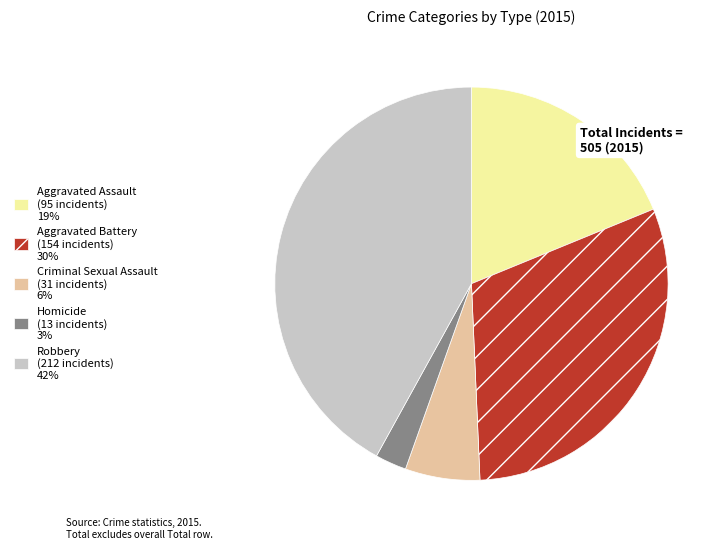

Count the number of slices in the pie.

5